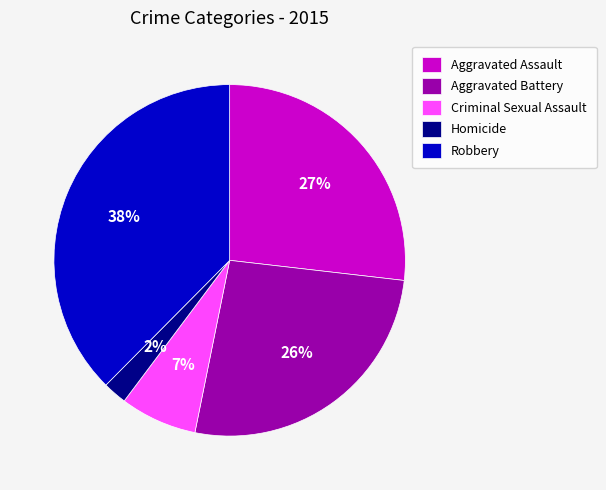

What percentage is the Aggravated Battery slice, to the nearest percent?

26%